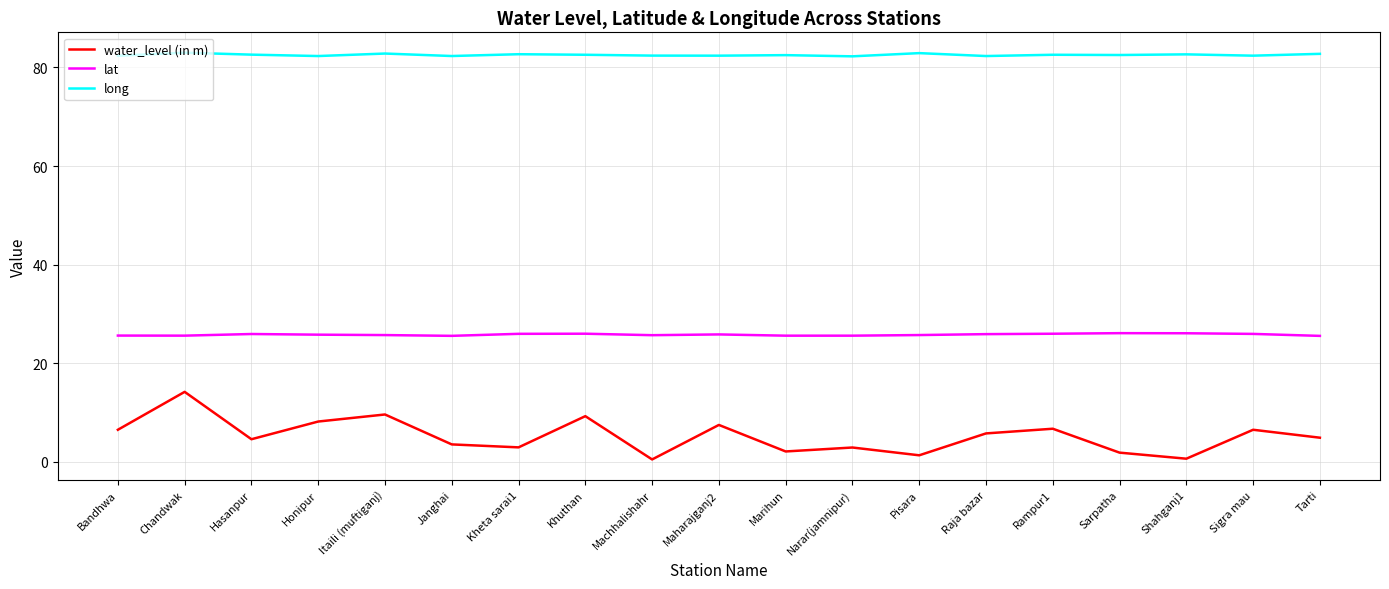

How many interior local valleys does the water_level (in m) series have?

6